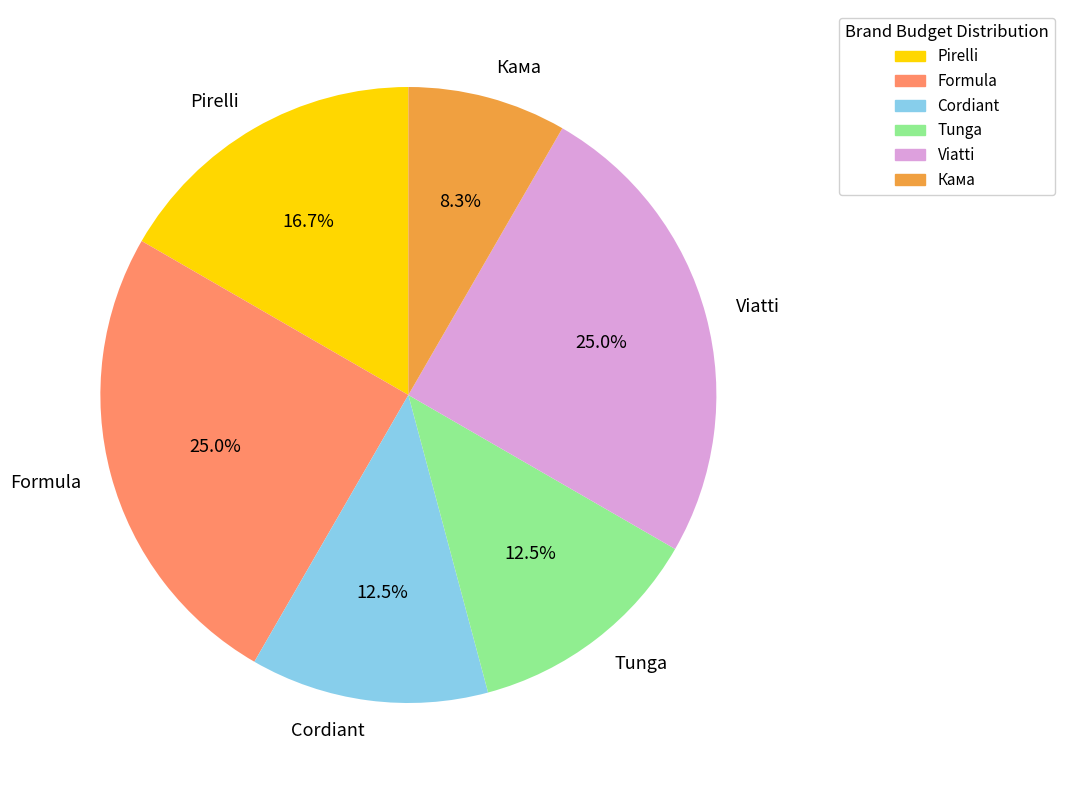

What percentage is NOT represented by Formula?

75.0%